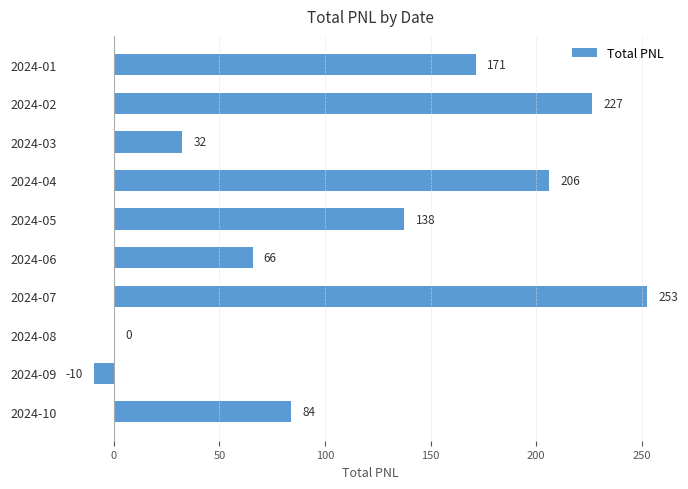

How many categories are shown in the chart?

10